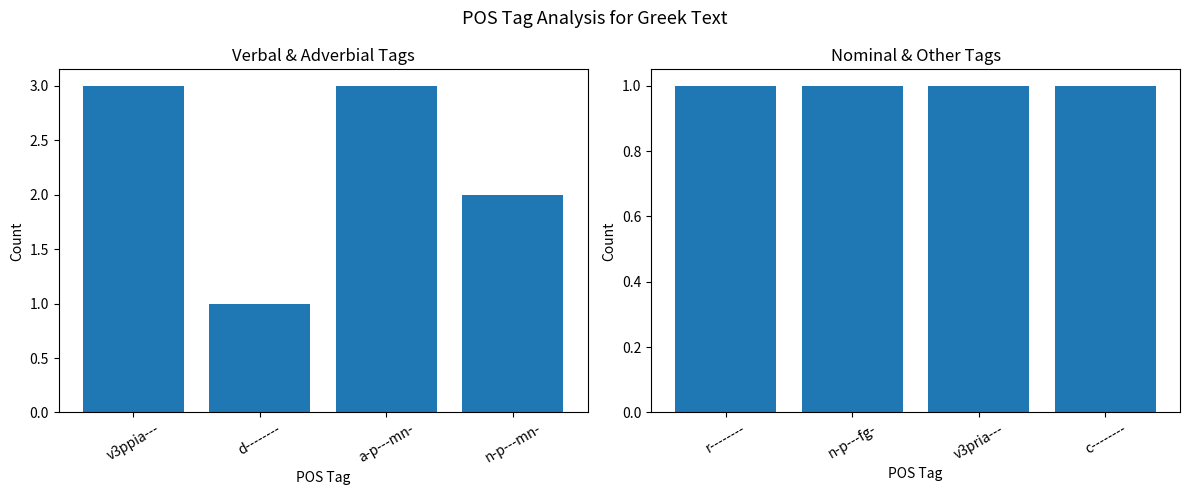

What is the difference between the second highest and second lowest values?

2